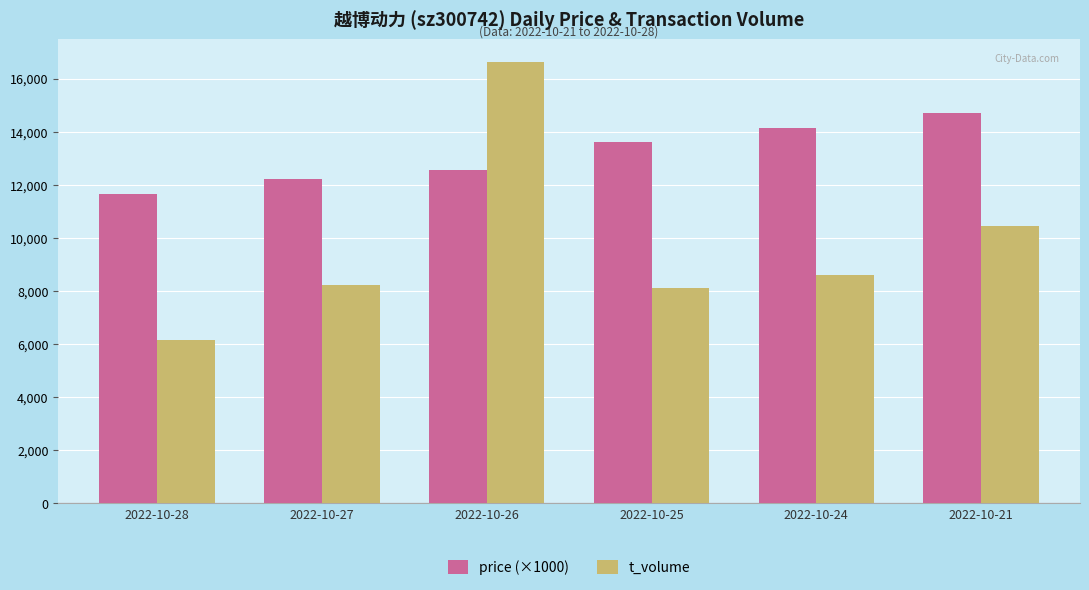

Which category has the highest value in the t_volume series?

2022-10-26